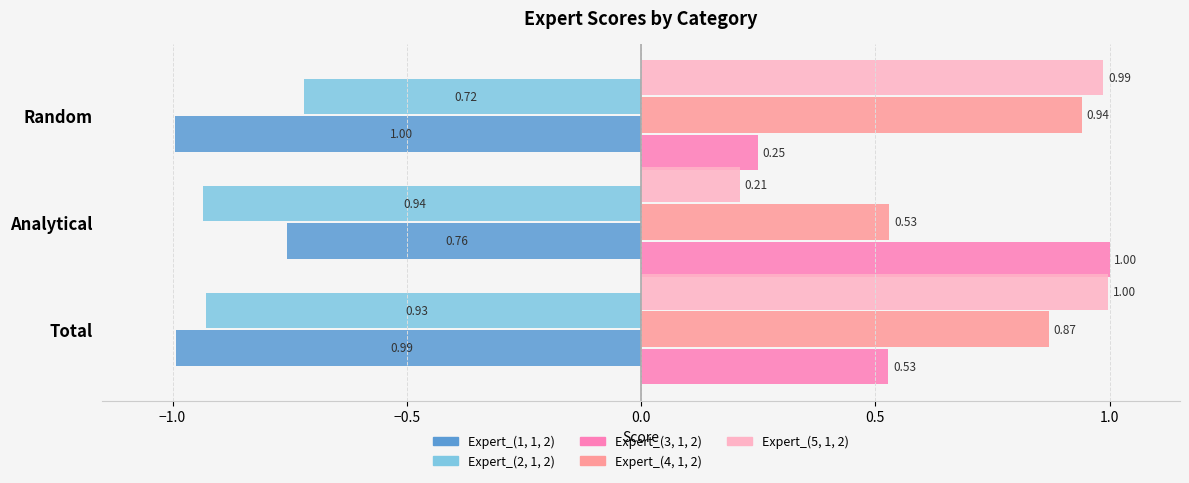

Which series has the widest spread of values?

Expert_(5, 1, 2)